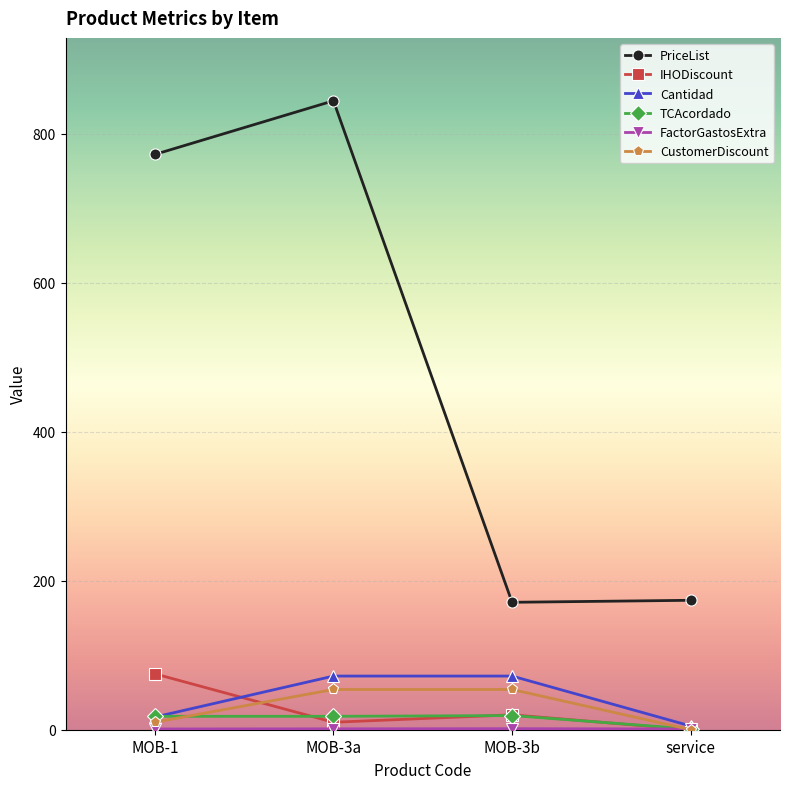

Is the value of PriceList at service greater than the value of TCAcordado at MOB-3b?

Yes